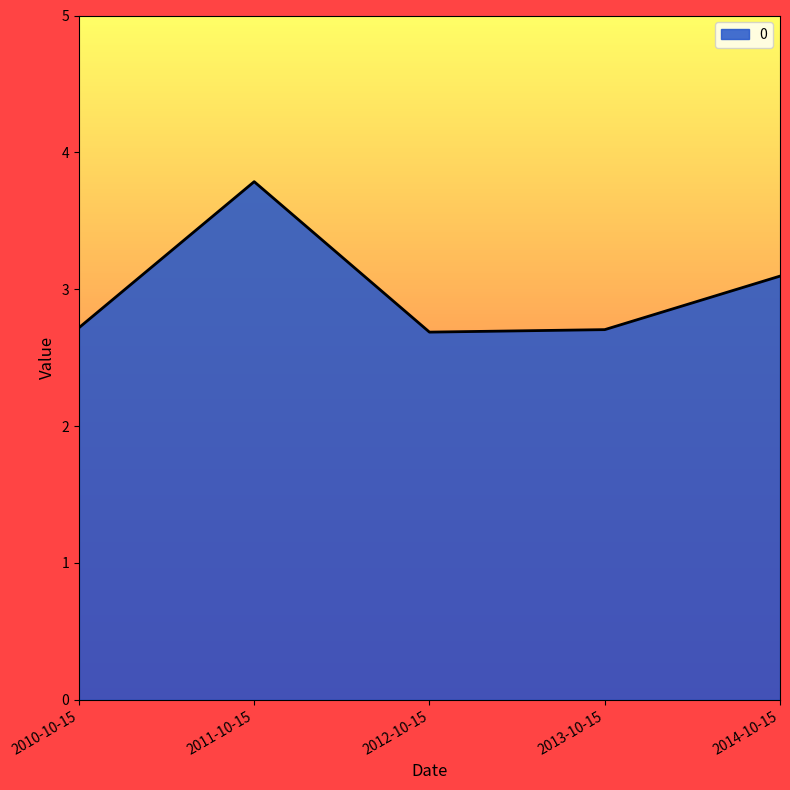

What is the sum of all values?

15.0